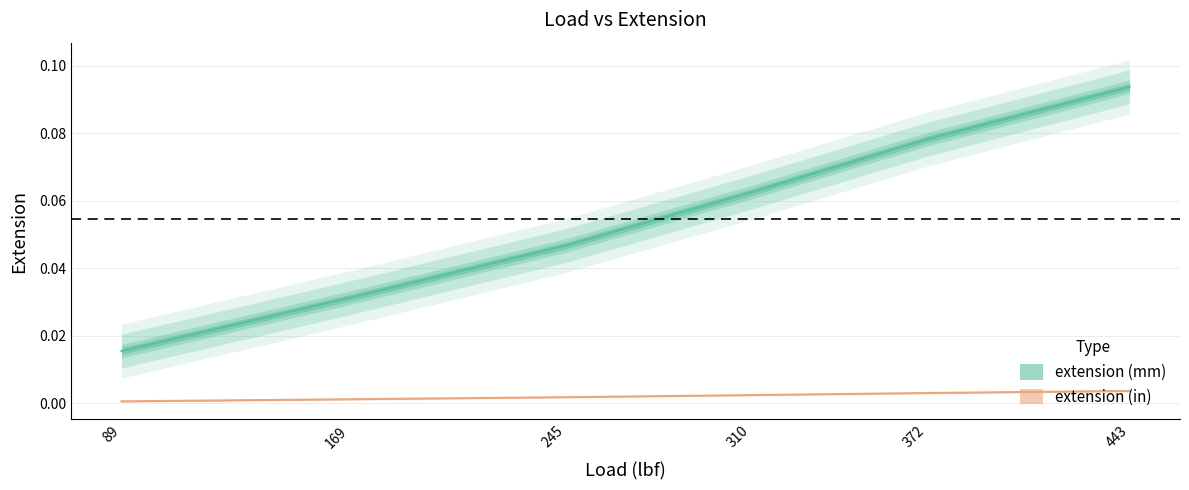

The extension (mm) series shows 0.1 at 310. True or false?

True